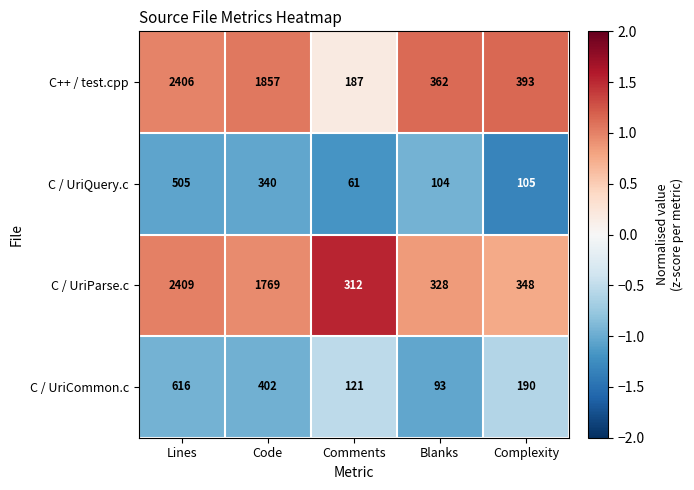

Reading right to left, list all the values displayed in this chart.

C++ / test.cpp: 393	362	187	1857	2406
C / UriQuery.c: 105	104	61	340	505
C / UriParse.c: 348	328	312	1769	2409
C / UriCommon.c: 190	93	121	402	616